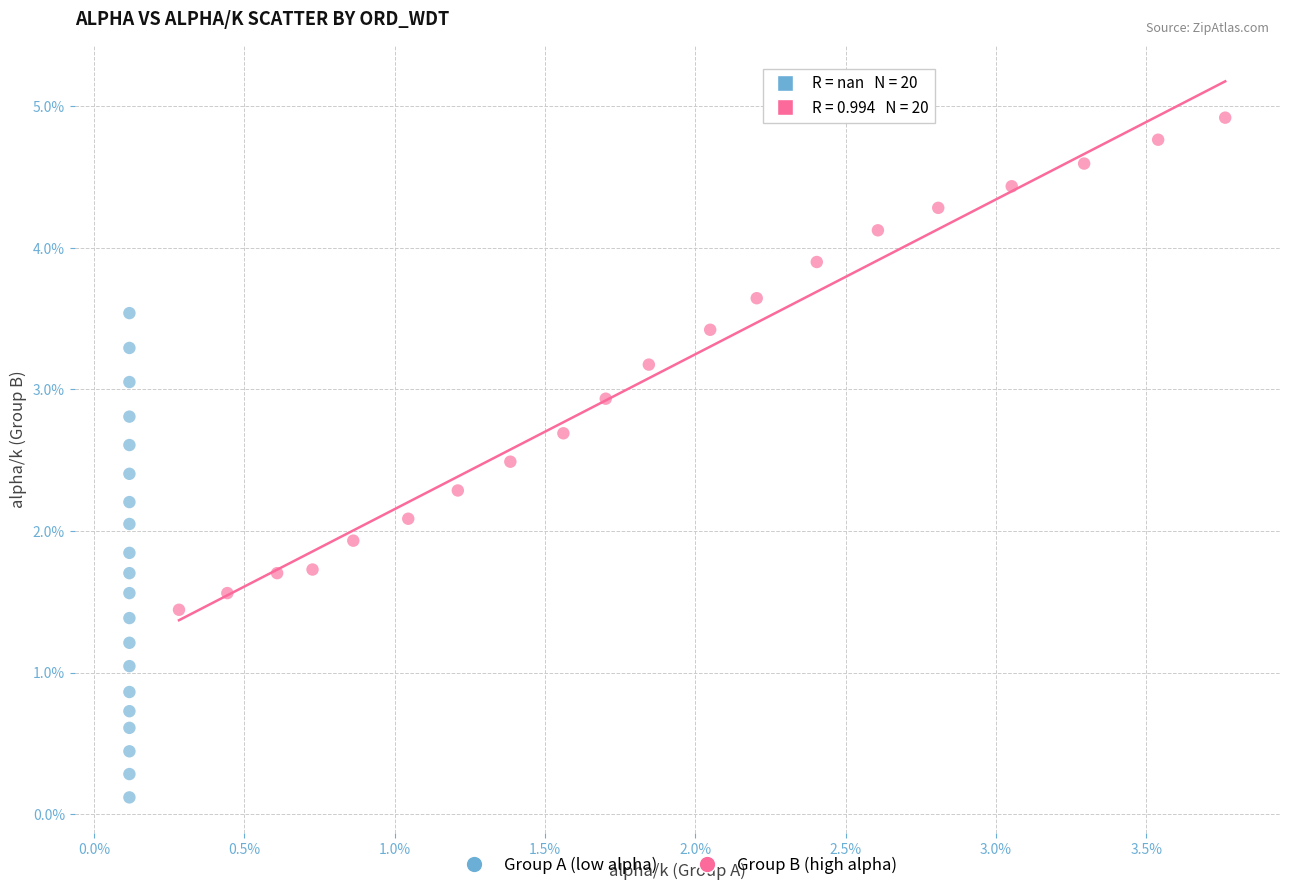

Which series contains the highest Y value?

Group B (high alpha)